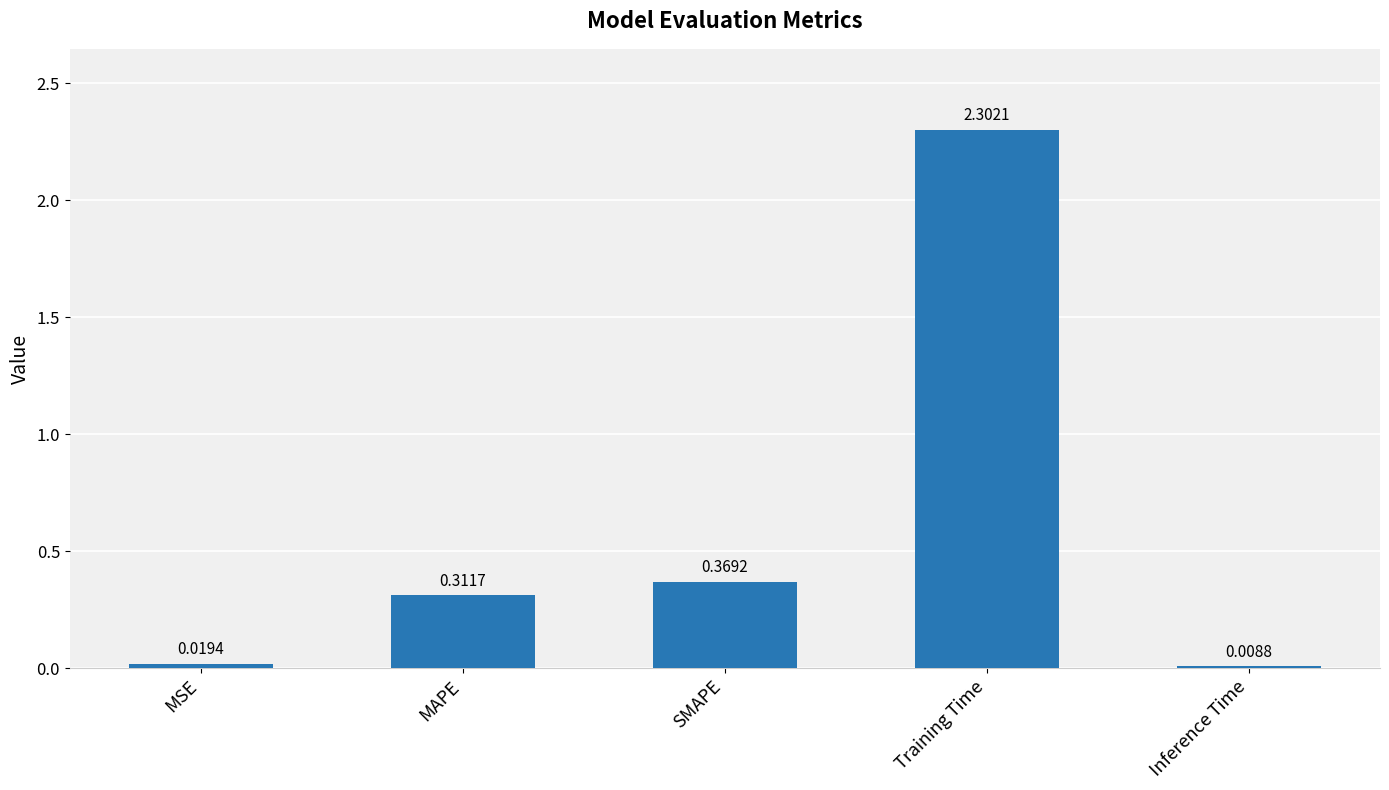

Rank the categories by value from lowest to highest.

Inference Time, MSE, MAPE, SMAPE, Training Time